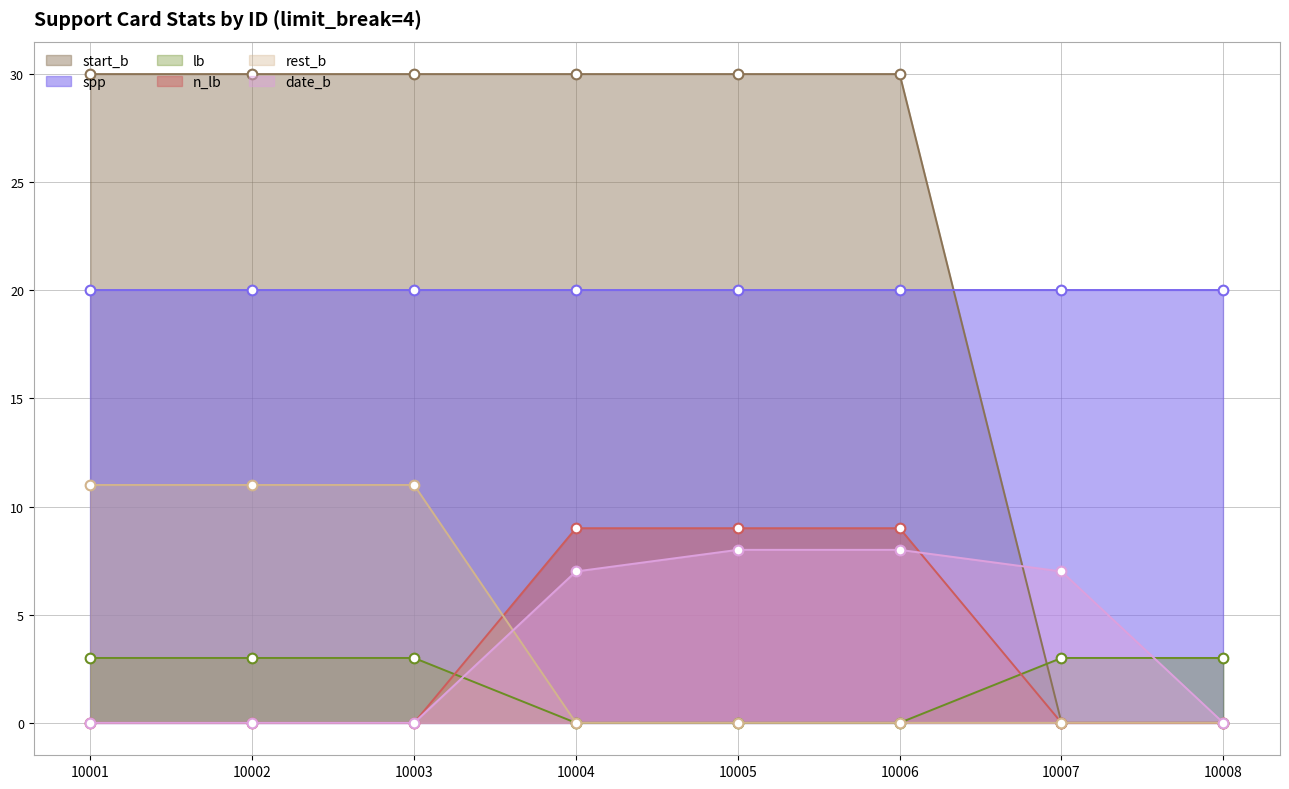

Is the value of lb at 10004 greater than the value of rest_b at 10008?

No